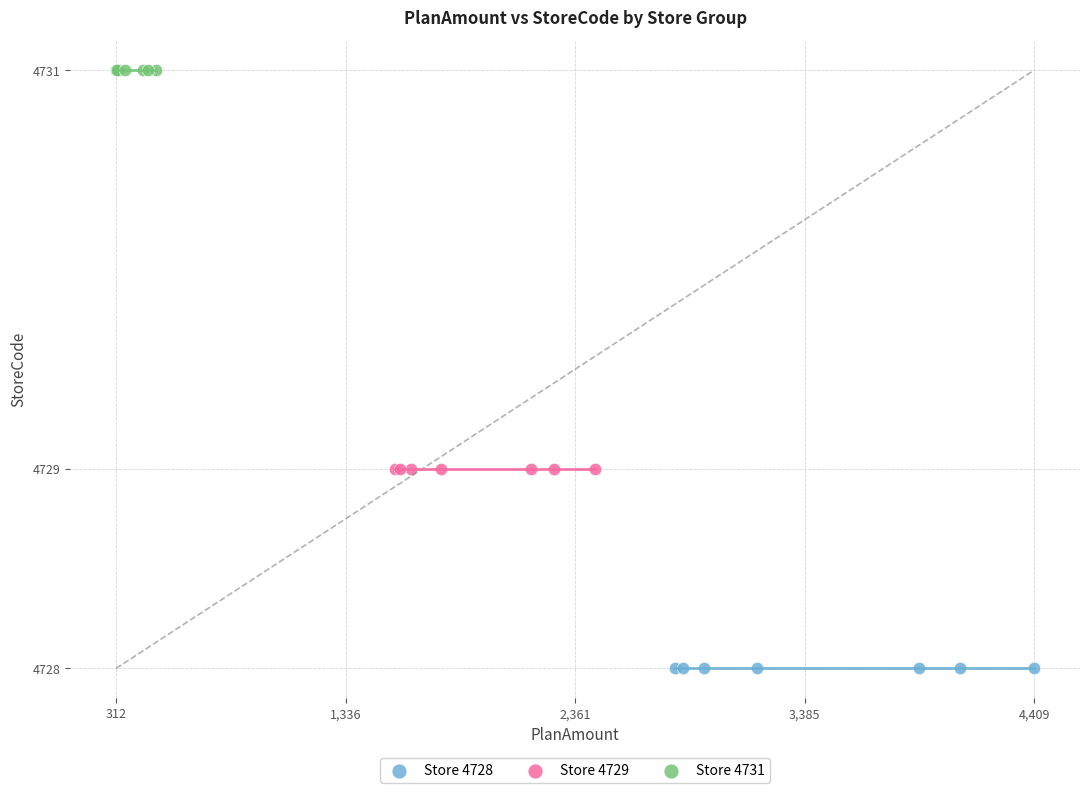

Which series contains the highest Y value?

Store 4731